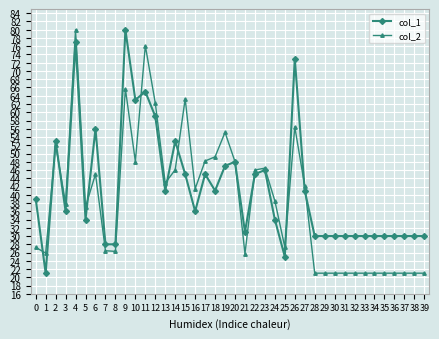

Which category has the highest value in the col_2 series?

4